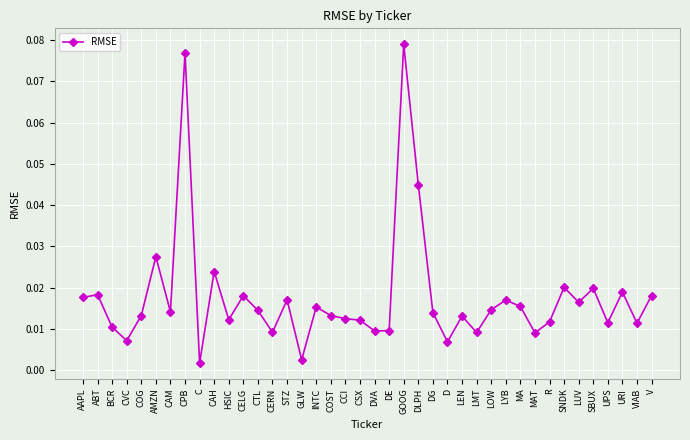

Which has a higher value, LUV or URI?

URI